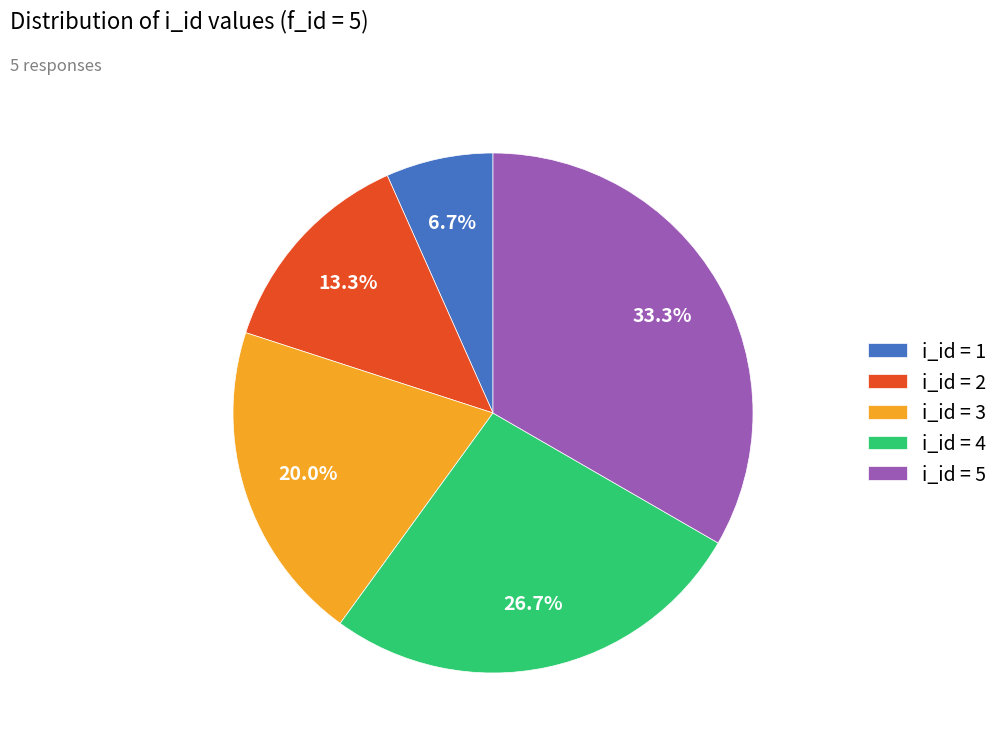

Is there any slice that represents more than half of the pie?

No